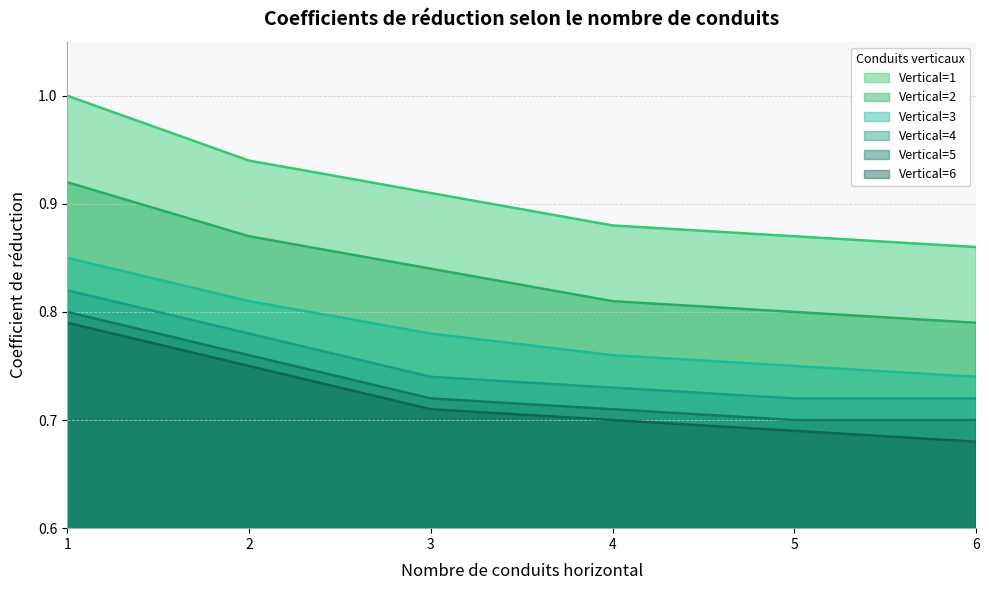

Where is Vertical=2 nearest to the value 0?

6